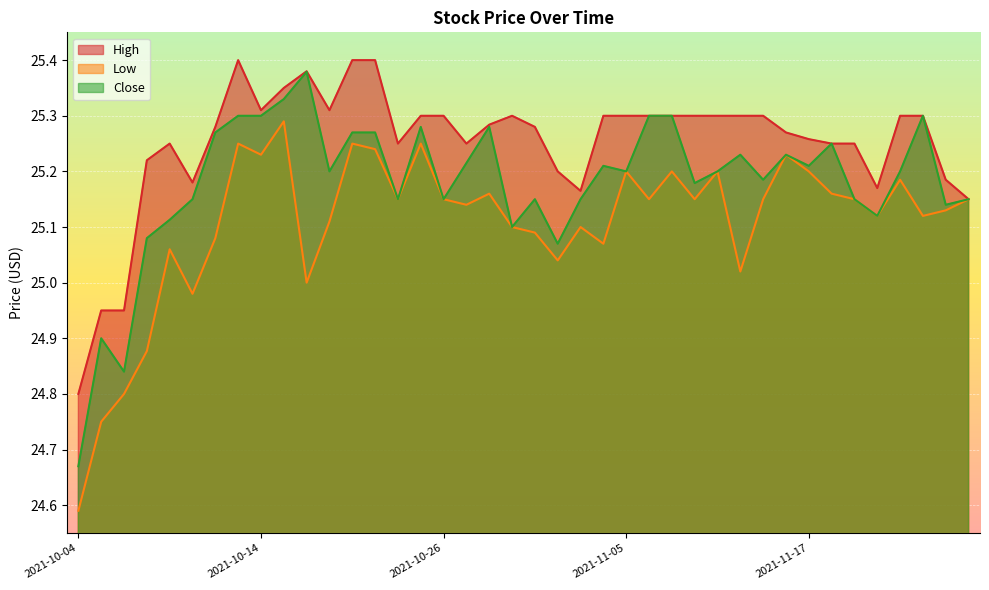

Which series has the largest range (max minus min)?

Close